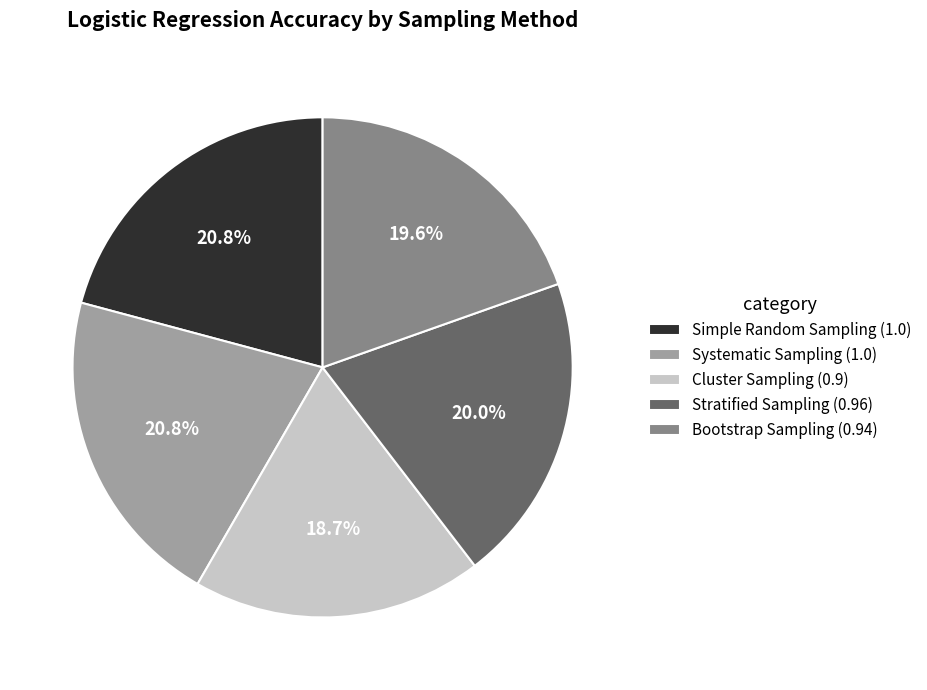

Count the number of slices in the pie.

5